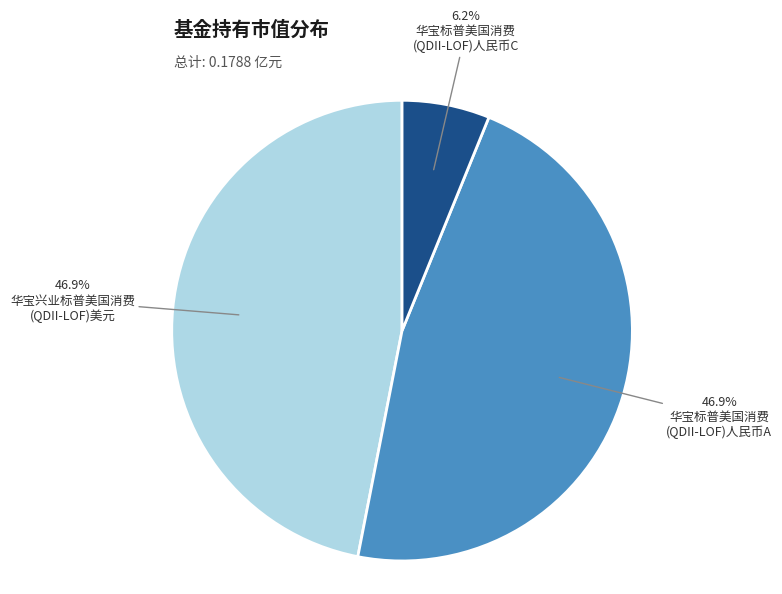

How many slices are in this pie chart?

3